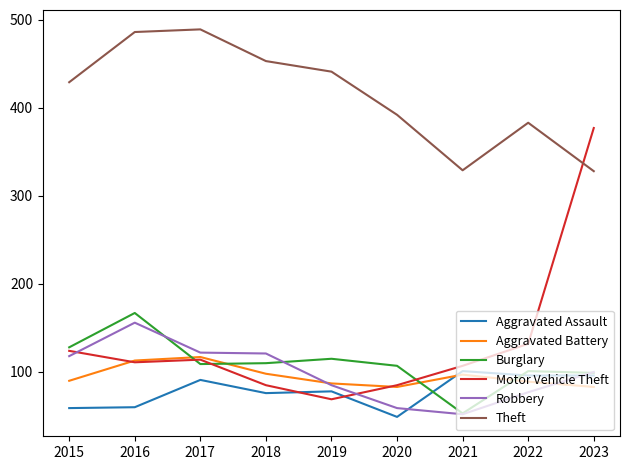

Which series has the widest spread of values?

Motor Vehicle Theft